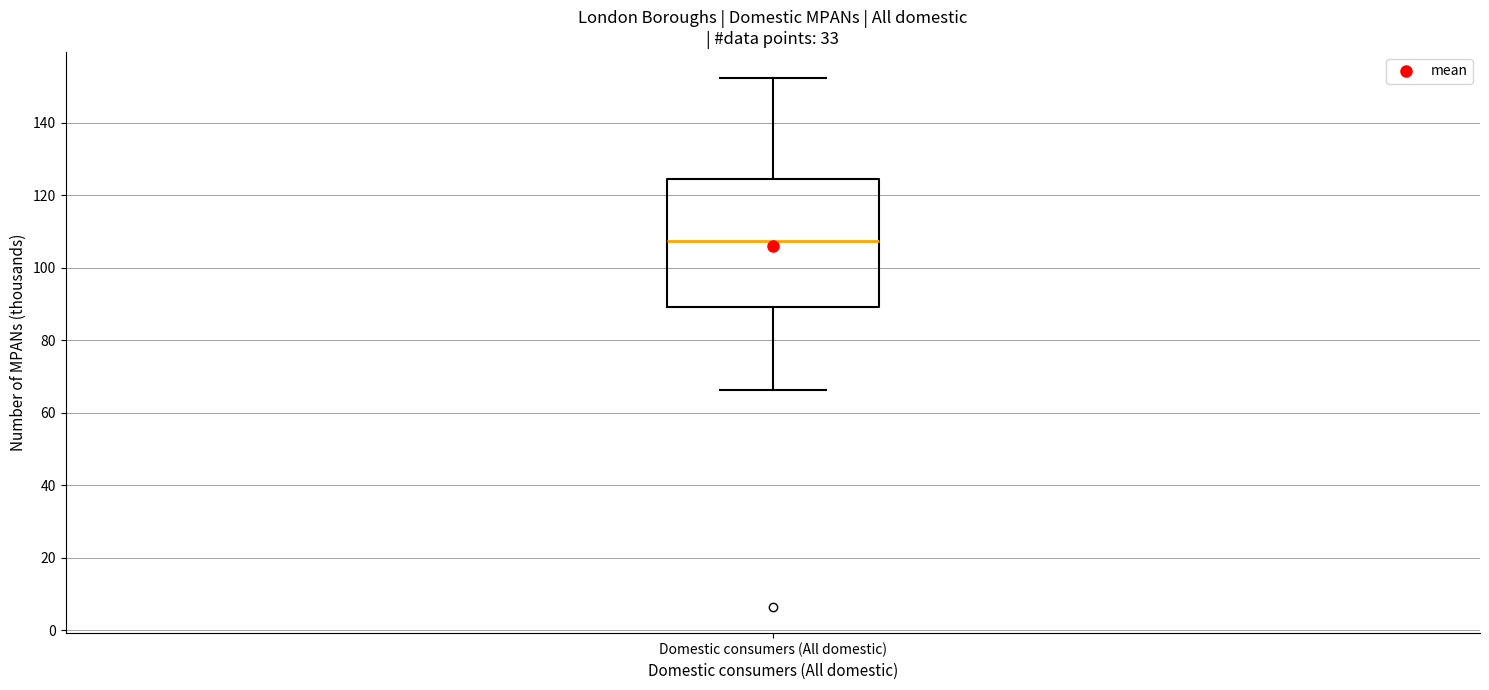

Transcribe this box plot: give where the median line is, the range the box spans, and where the two whiskers end, as read against the y-axis. The values are not printed on the chart, so give them approximately, as read against the axis.

median 108, box 90 to 124, whiskers 66 to 152